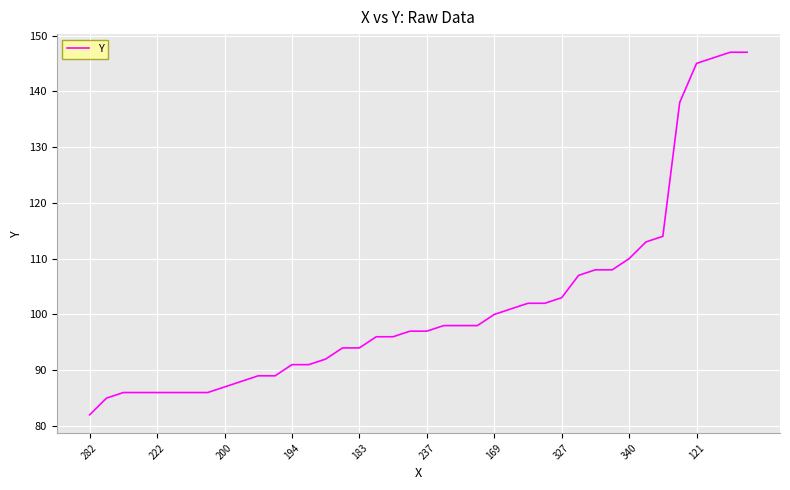

What is the minimum value shown in the chart?

82